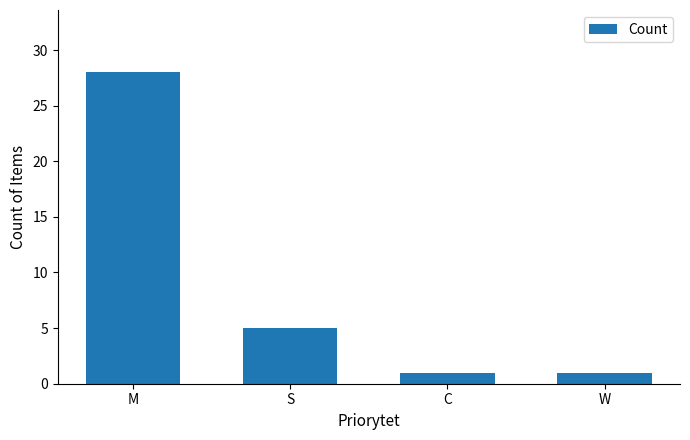

What is the label of the 3rd bar from the left?

C